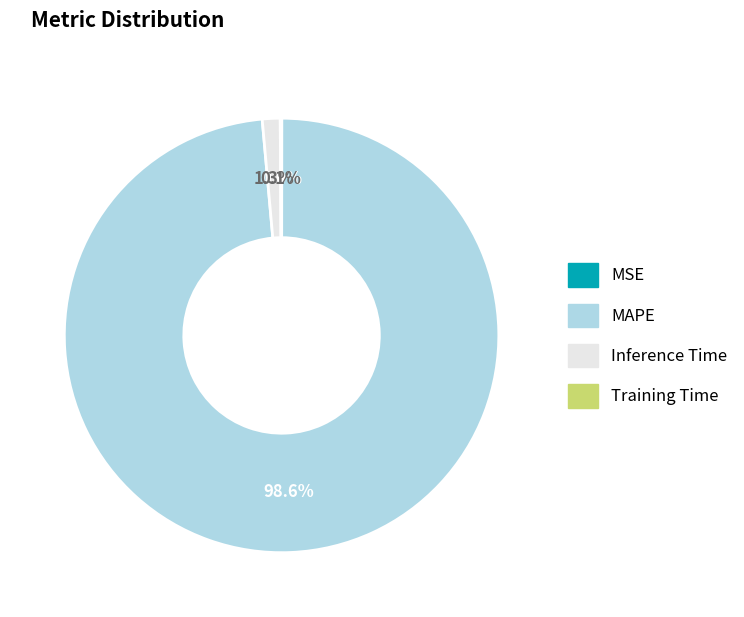

Which category has the biggest portion of the pie?

MAPE